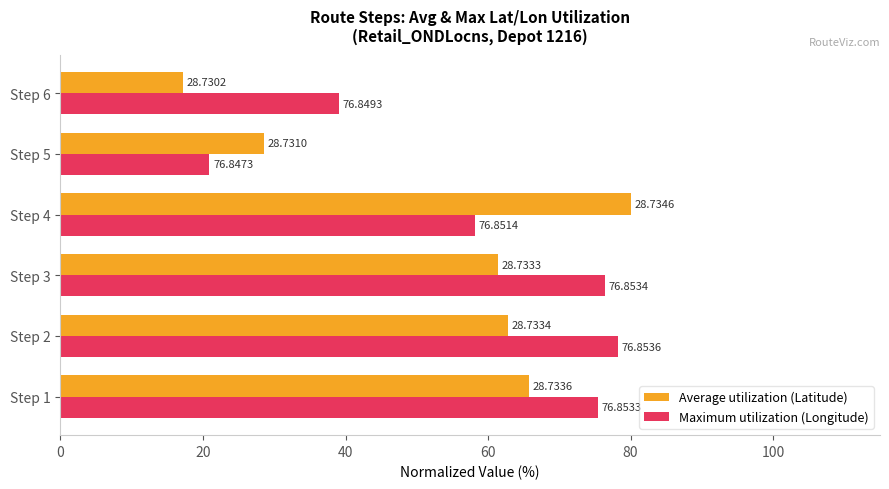

At how many categories does at least one series exceed 33?

5